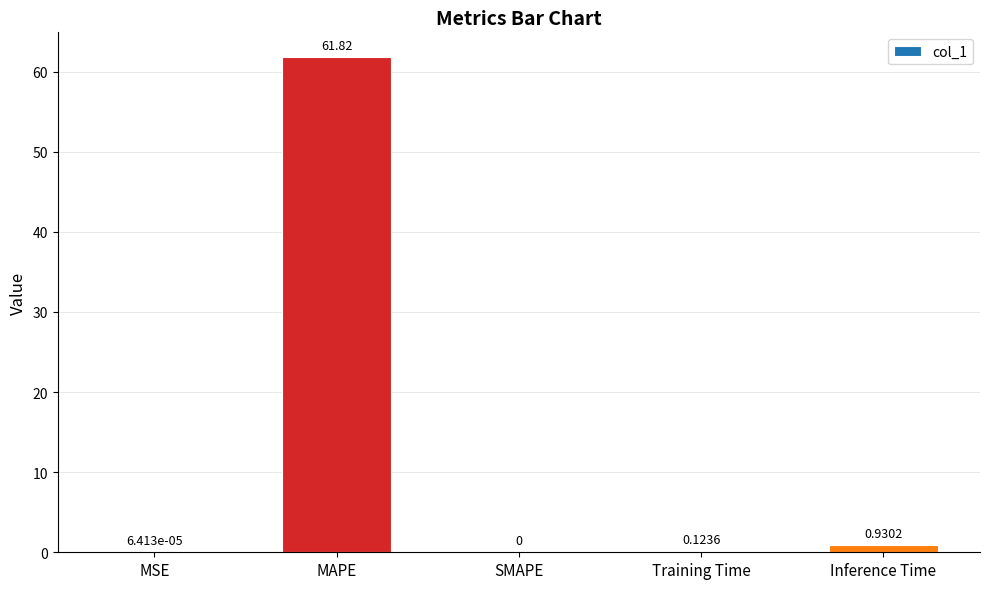

Between MSE and MAPE, which is larger?

MAPE